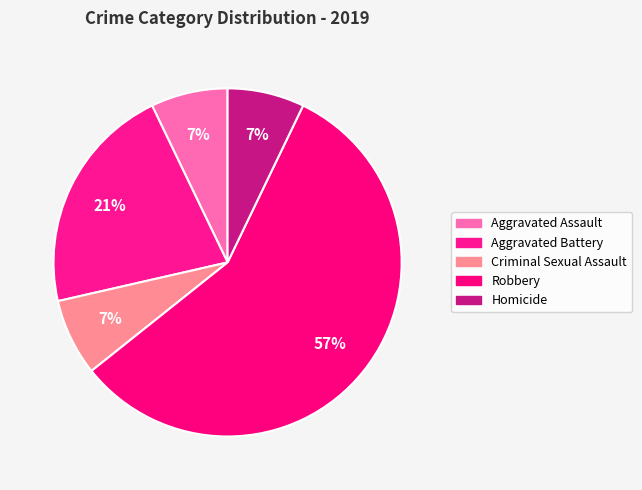

How many segments does this pie chart have?

5